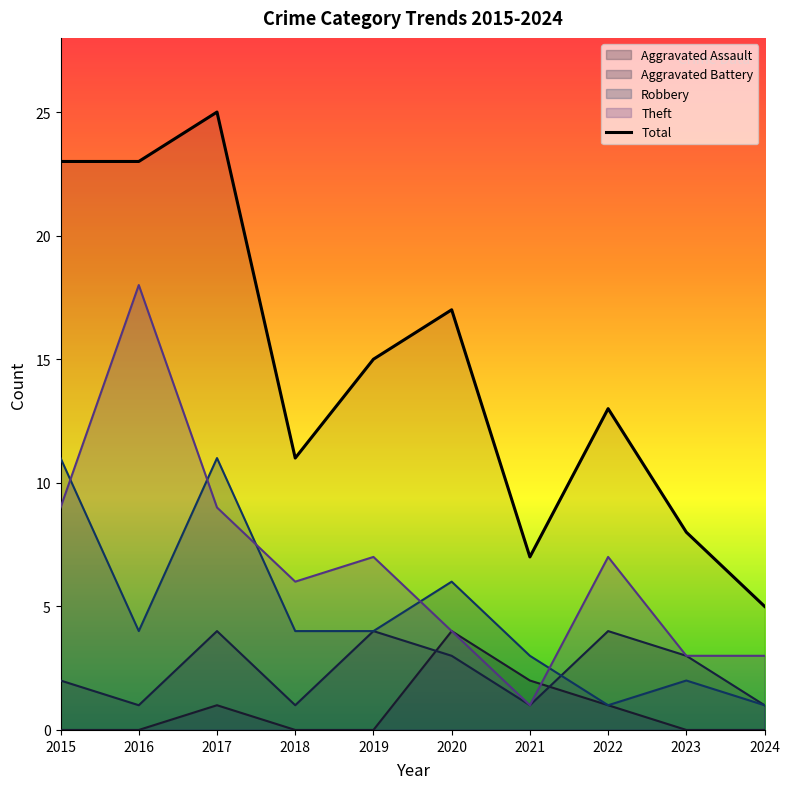

What is the difference between the maximum and minimum values in the Aggravated Assault series?

4